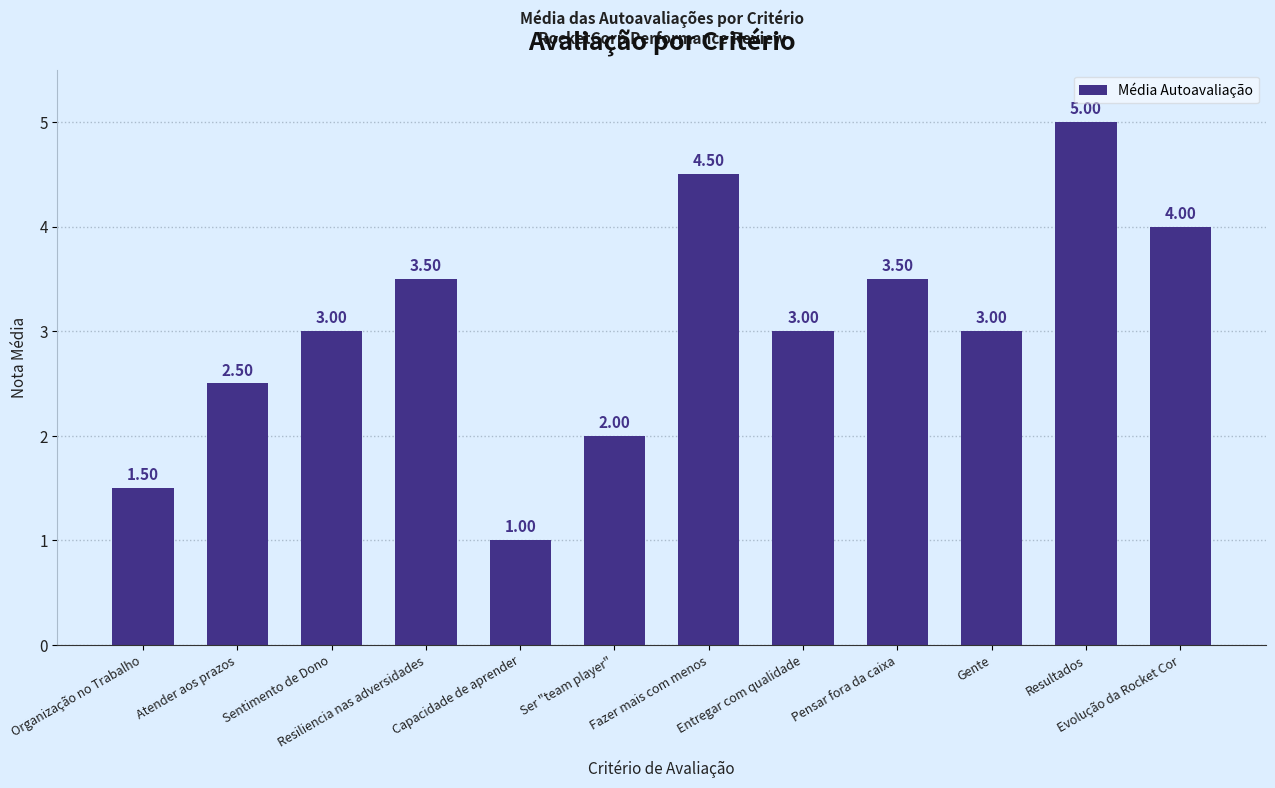

What is the value of the 4th bar from the left?

3.5